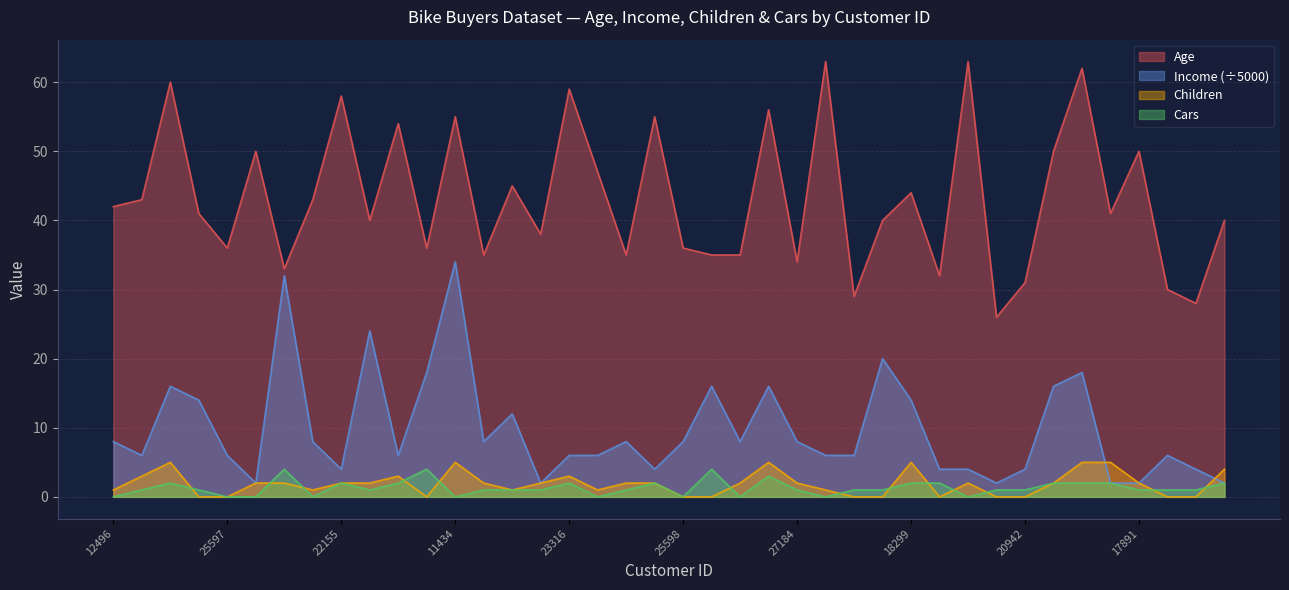

Reading right to left, list all the values displayed in this chart.

Age: 16259=40	26863=28	27832=30	17891=50	28380=41	12291=62	18484=50	20942=31	22400=26	19273=63	16466=32	18299=44	18283=40	17841=29	12590=63	27184=34	26412=56	19193=35	21564=35	25598=36	25940=55	27183=35	12610=47	23316=59	20870=38	23542=45	25323=35	11434=55	12697=36	22173=54	19280=40	22155=58	19364=43	27974=33	13507=50	25597=36	24381=41	14177=60	24107=43	12496=42
Income: 16259=2	26863=4	27832=6	17891=2	28380=2	12291=18	18484=16	20942=4	22400=2	19273=4	16466=4	18299=14	18283=20	17841=6	12590=6	27184=8	26412=16	19193=8	21564=16	25598=8	25940=4	27183=8	12610=6	23316=6	20870=2	23542=12	25323=8	11434=34	12697=18	22173=6	19280=24	22155=4	19364=8	27974=32	13507=2	25597=6	24381=14	14177=16	24107=6	12496=8
Children: 16259=4	26863=0	27832=0	17891=2	28380=5	12291=5	18484=2	20942=0	22400=0	19273=2	16466=0	18299=5	18283=0	17841=0	12590=1	27184=2	26412=5	19193=2	21564=0	25598=0	25940=2	27183=2	12610=1	23316=3	20870=2	23542=1	25323=2	11434=5	12697=0	22173=3	19280=2	22155=2	19364=1	27974=2	13507=2	25597=0	24381=0	14177=5	24107=3	12496=1
Cars: 16259=2	26863=1	27832=1	17891=1	28380=2	12291=2	18484=2	20942=1	22400=1	19273=0	16466=2	18299=2	18283=1	17841=1	12590=0	27184=1	26412=3	19193=0	21564=4	25598=0	25940=2	27183=1	12610=0	23316=2	20870=1	23542=1	25323=1	11434=0	12697=4	22173=2	19280=1	22155=2	19364=0	27974=4	13507=0	25597=0	24381=1	14177=2	24107=1	12496=0